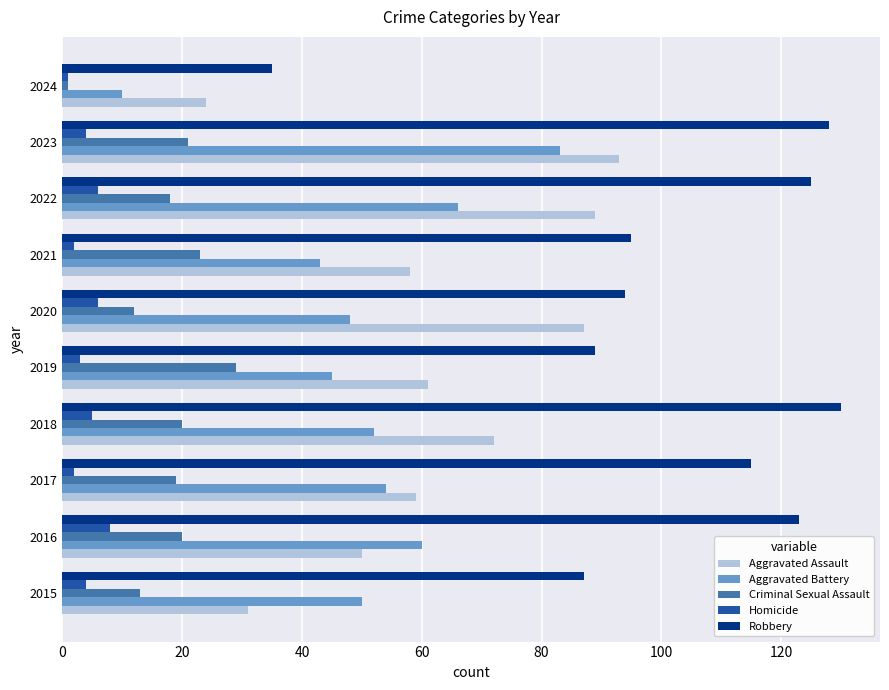

Is it true that Robbery equals 87 at 2015?

True